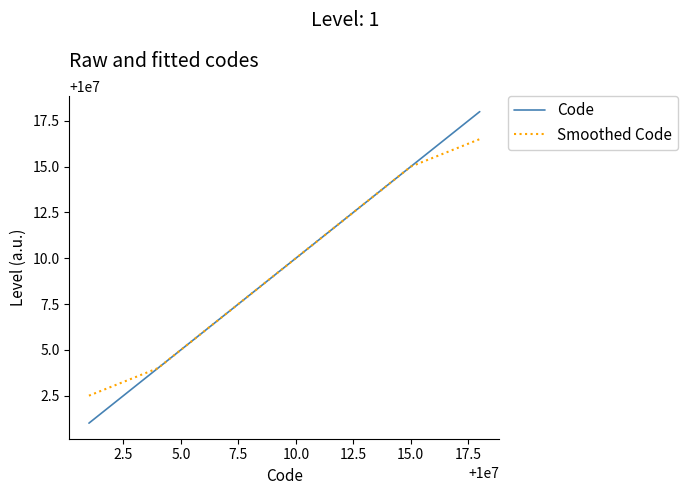

Which series has the widest spread of values?

Code